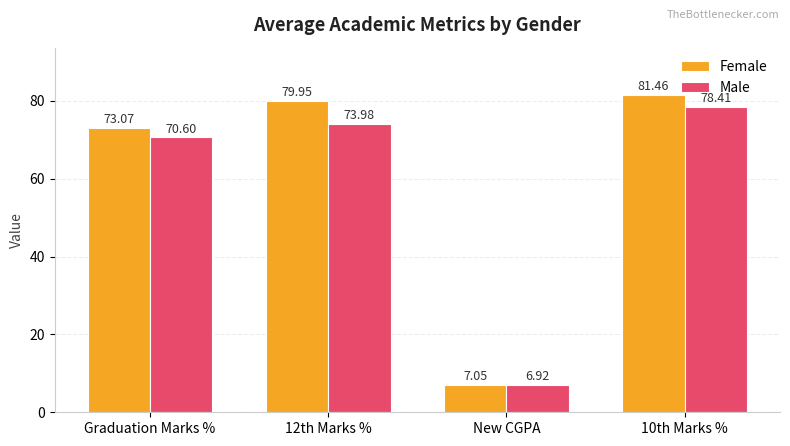

What is the smallest value displayed?

6.9